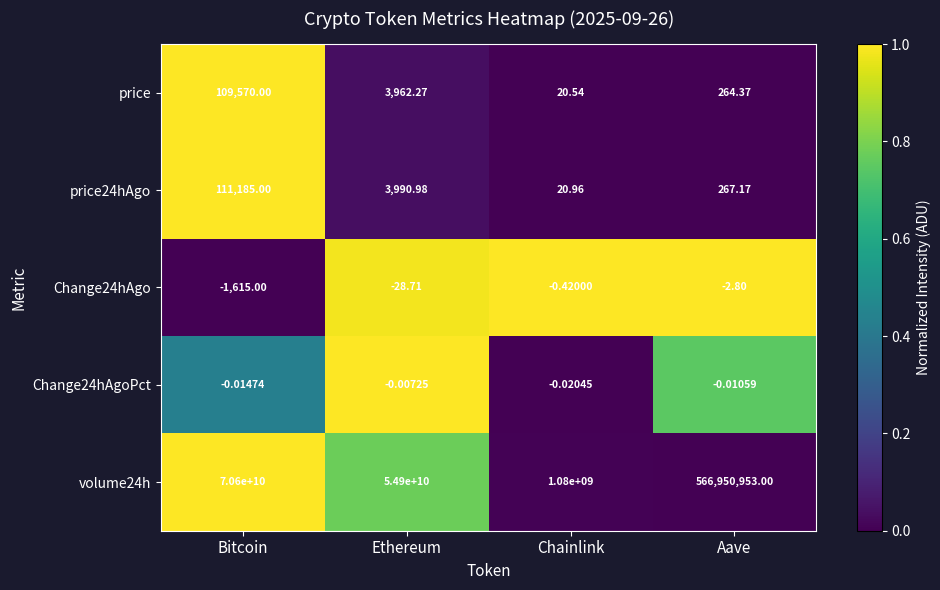

List the series in order of their peak value, highest first.

volume24h, price24hAgo, price, Change24hAgoPct, Change24hAgo